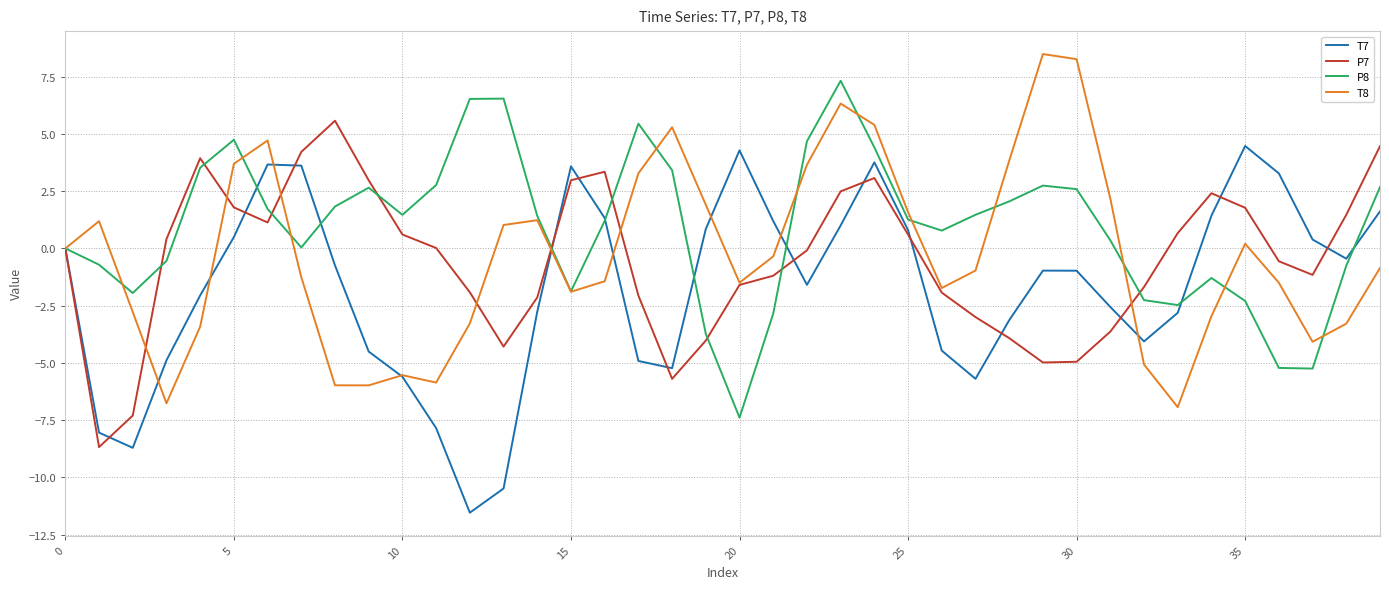

Is this an area chart (filled region under the line)?

No